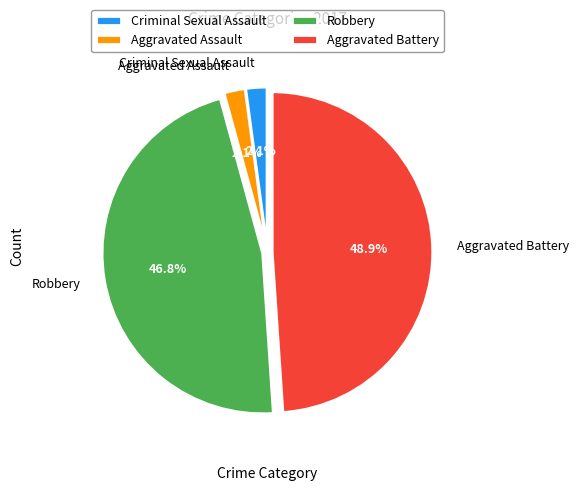

What is the largest slice in the pie chart?

Aggravated Battery